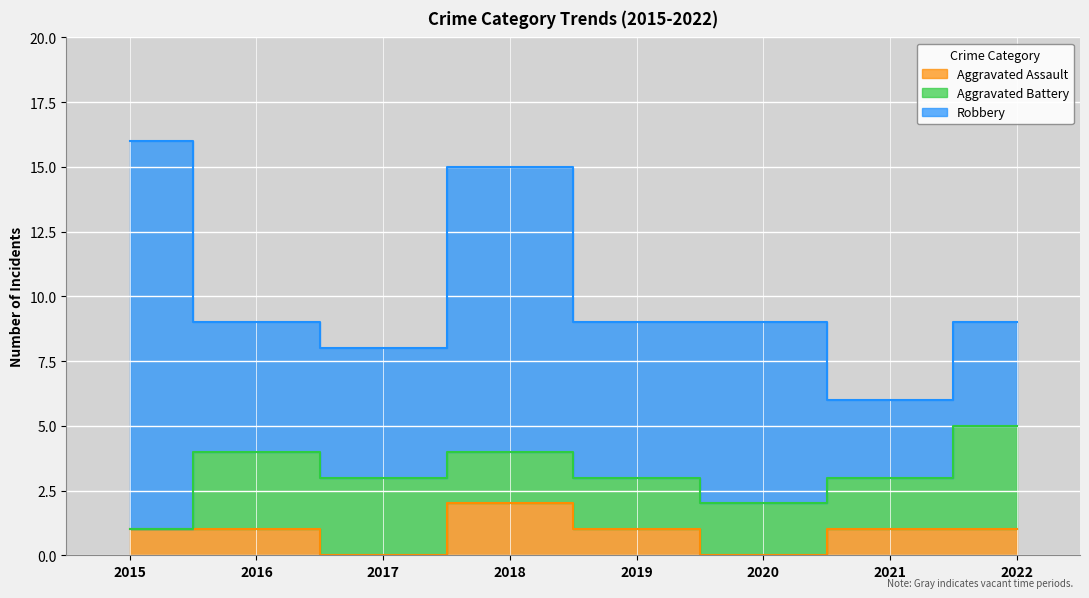

True or false: Robbery has more than 1 points higher than both neighbors.

True